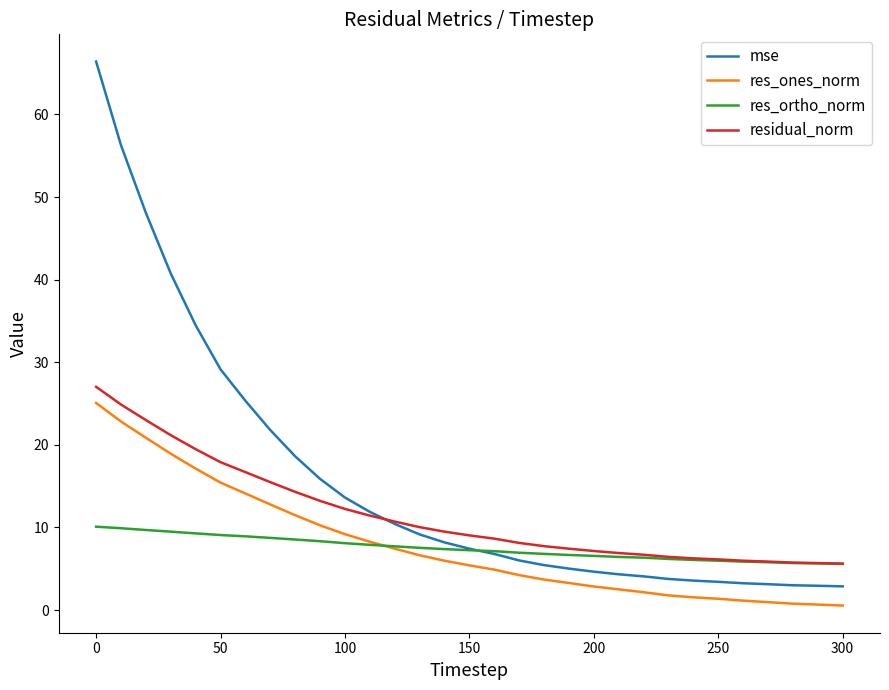

What is the highest value of the res_ones_norm series?

25.1